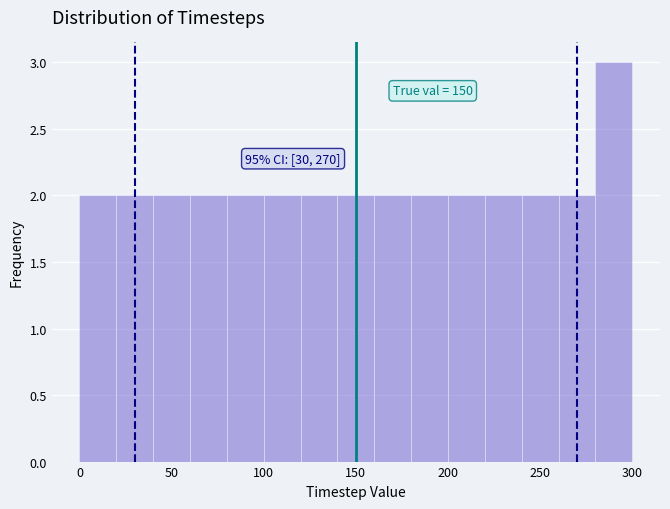

Which range on the x-axis has the tallest bar?

280 to 300